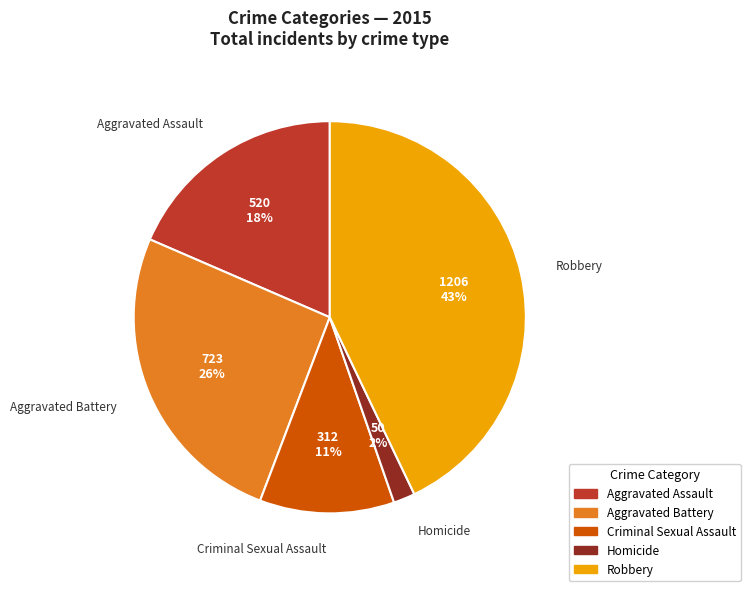

True or false: Aggravated Battery accounts for 41% of the total.

False